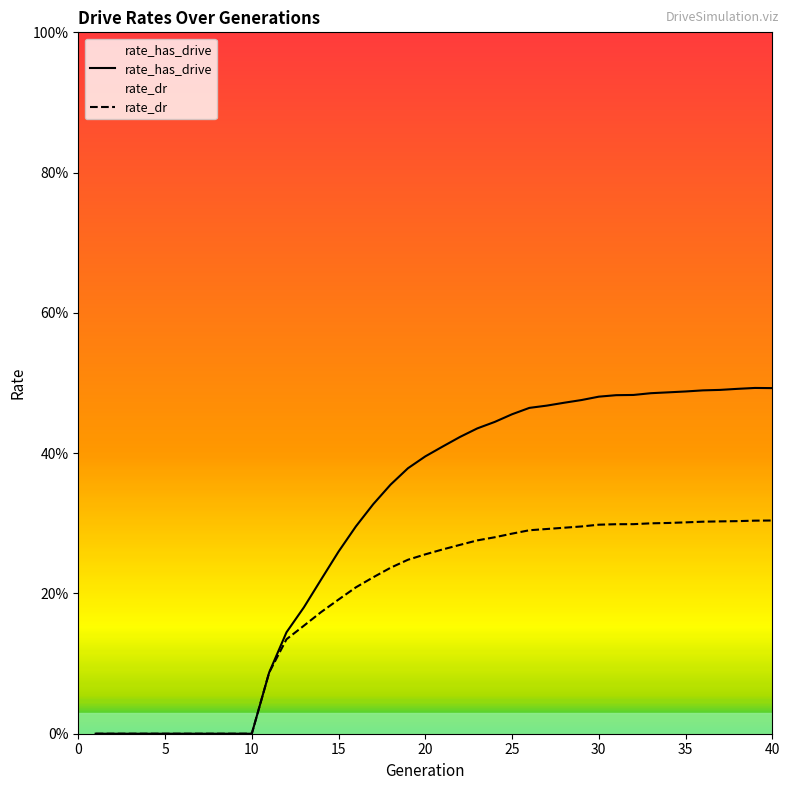

Reading right to left, extract all data points from this chart.

rate_has_drive: 0.5	0.5	0.5	0.5	0.5	0.5	0.5	0.5	0.5	0.5	0.5	0.5	0.5	0.5	0.5	0.5	0.4	0.4	0.4	0.4	0.4	0.4	0.4	0.3	0.3	0.3	0.2	0.2	0.1	0.1	0.0	0.0	0.0	0.0	0.0	0.0	0.0	0.0	0.0	0.0
rate_dr: 0.3	0.3	0.3	0.3	0.3	0.3	0.3	0.3	0.3	0.3	0.3	0.3	0.3	0.3	0.3	0.3	0.3	0.3	0.3	0.3	0.3	0.2	0.2	0.2	0.2	0.2	0.2	0.2	0.1	0.1	0.0	0.0	0.0	0.0	0.0	0.0	0.0	0.0	0.0	0.0